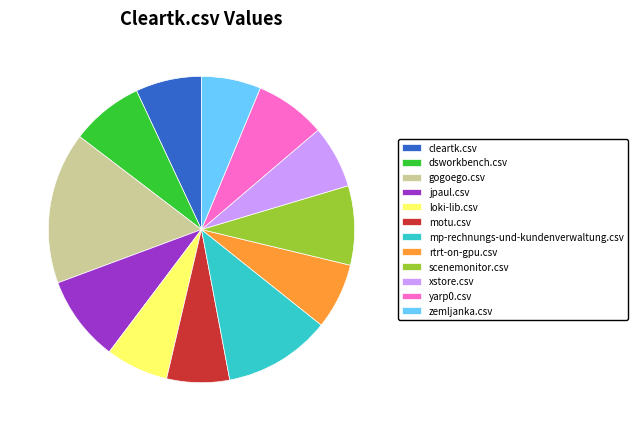

Which slice is the largest?

gogoego.csv